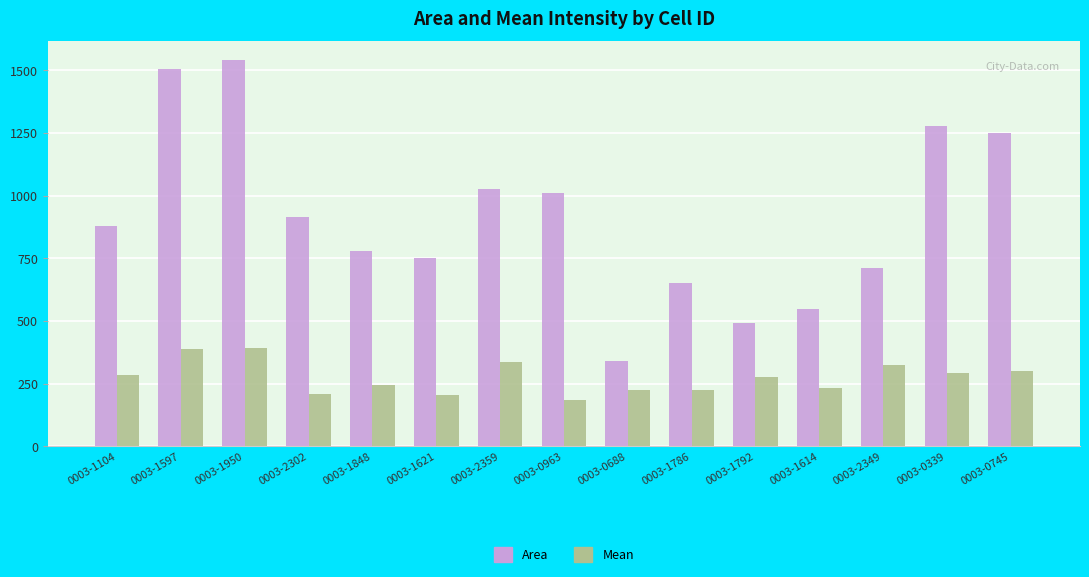

What is the label of the 13th bar from the right?

0003-1950